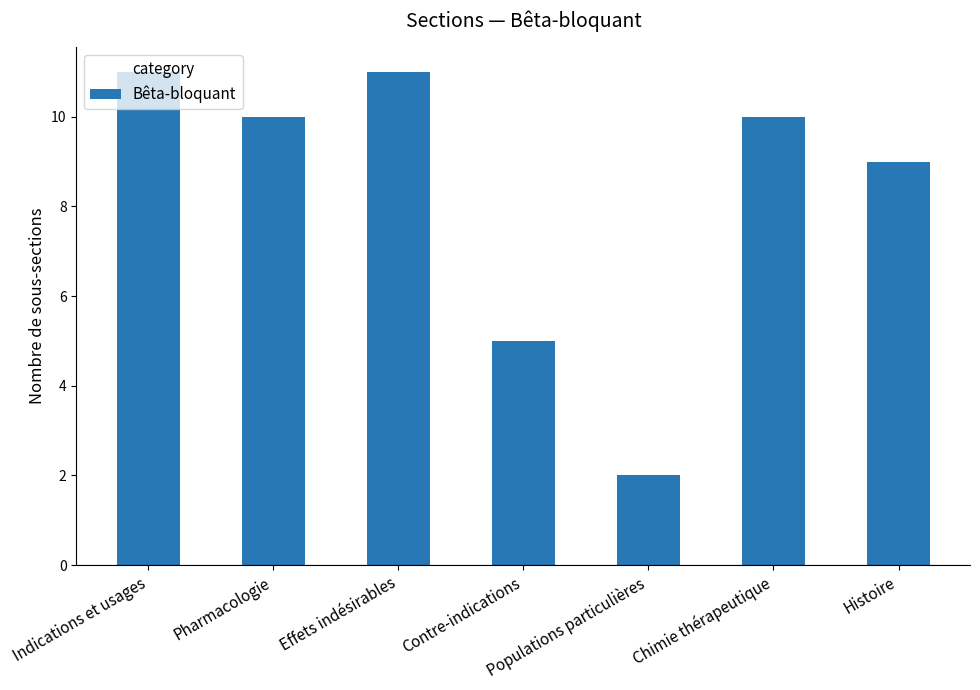

Where is the data nearest to the value 6?

Contre-indications